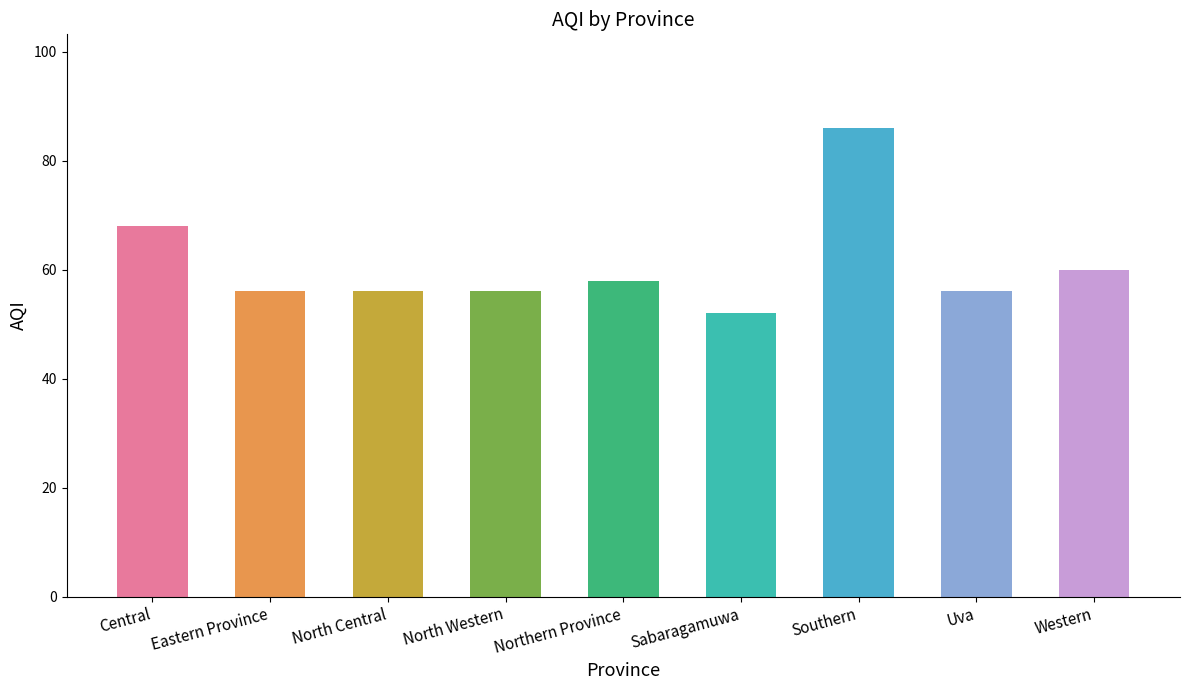

Reading left to right, transcribe all the data shown in this chart.

Central=68	Eastern Province=56	North Central=56	North Western=56	Northern Province=58	Sabaragamuwa=52	Southern=86	Uva=56	Western=60